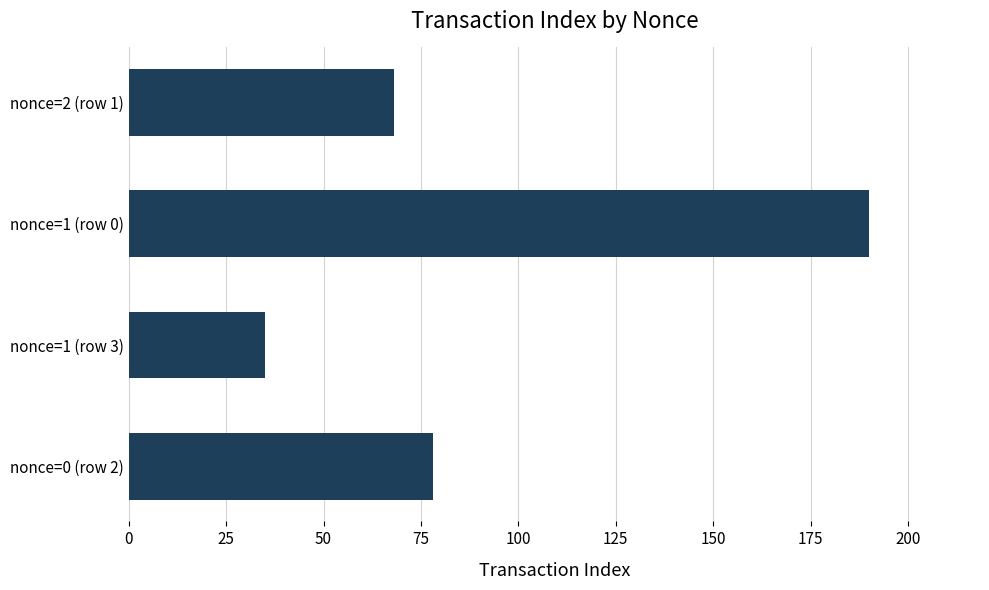

What is the sum of all values?

371